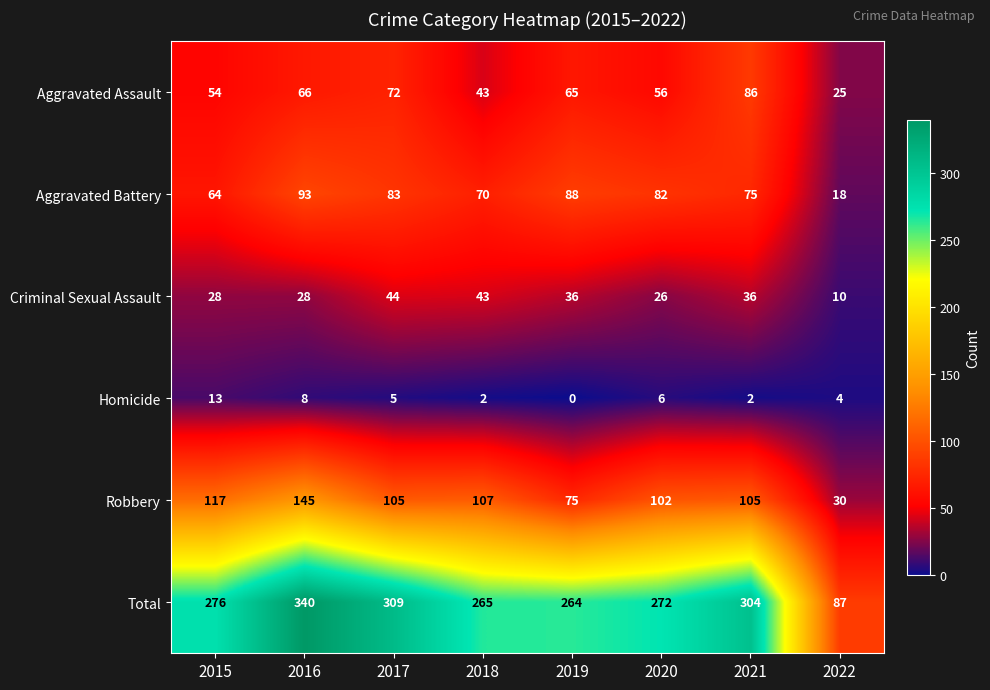

Which series has the largest range (max minus min)?

Total